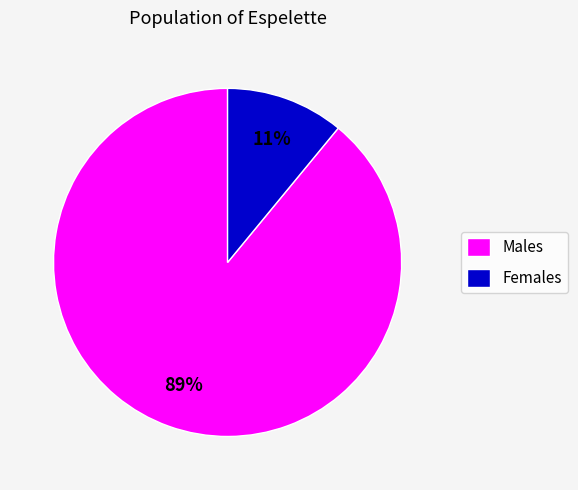

Count the number of slices in the pie.

2